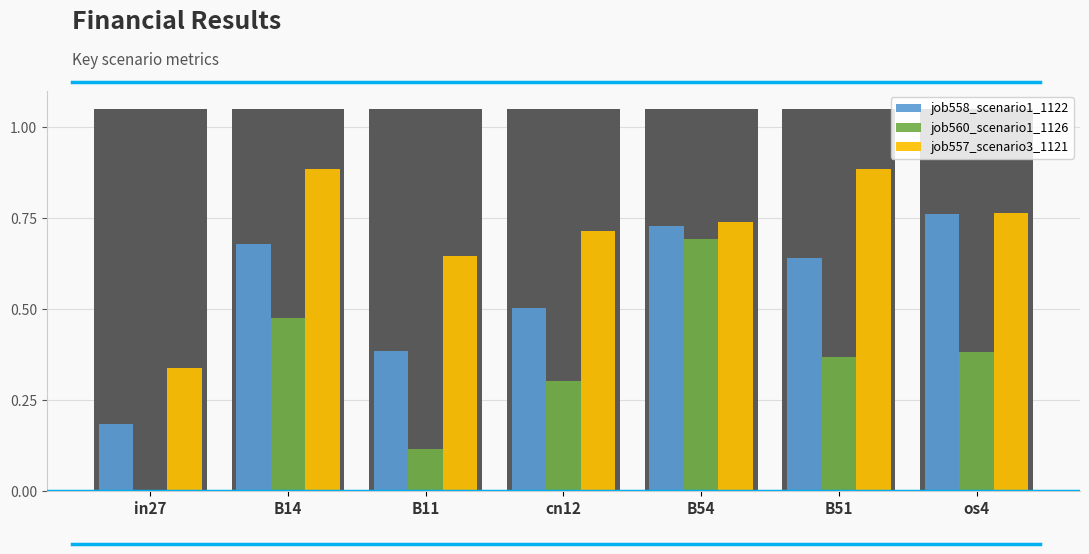

What is the greatest value displayed?

0.9